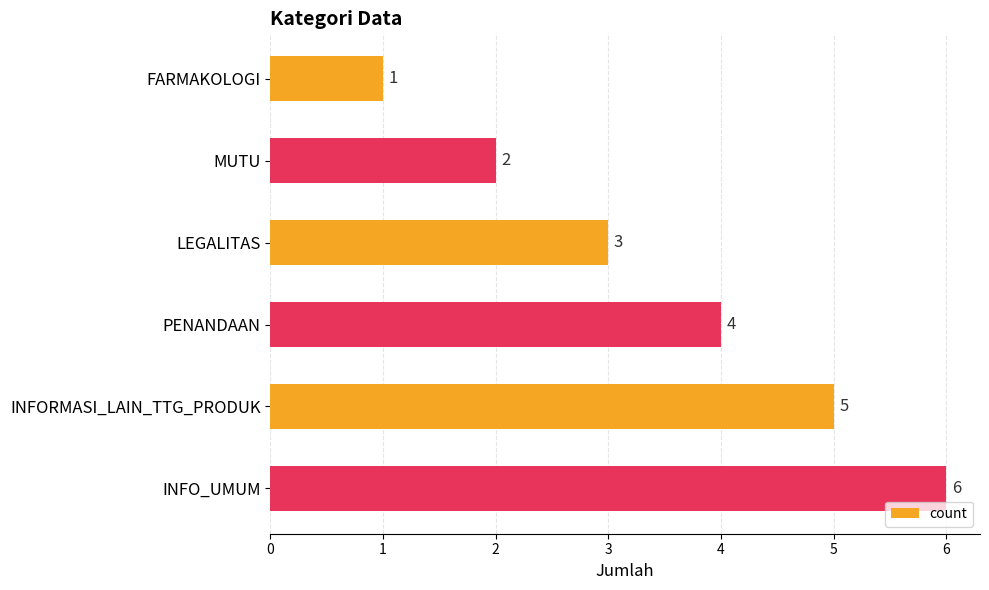

Between INFO_UMUM and MUTU, which is larger?

INFO_UMUM